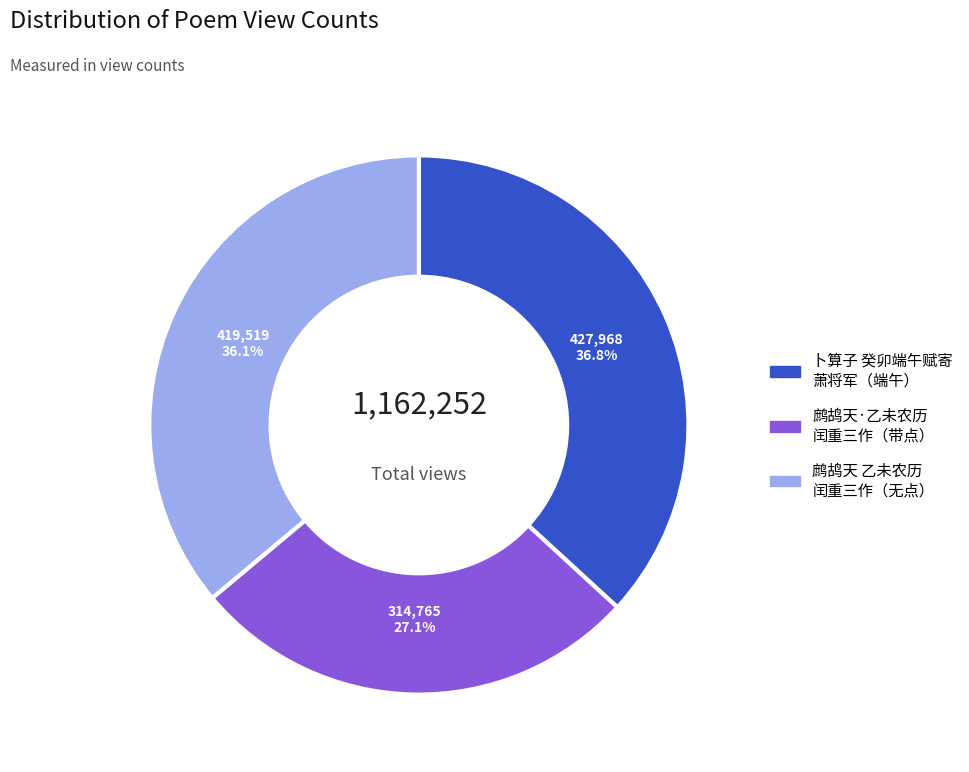

Does any single category account for the majority?

No